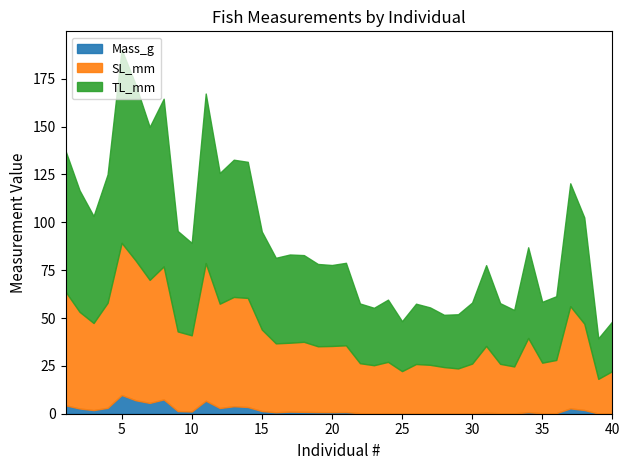

Reading left to right, what are all the values shown in this chart?

Mass_g: 0=4.4	1=2.7	2=1.9	3=3.1	4=9.8	5=7.0	6=5.6	7=7.5	8=1.4	9=1.2	10=6.8	11=3.0	12=3.9	13=3.5	14=1.4	15=0.8	16=1.1	17=1.0	18=0.8	19=0.8	20=0.8	21=0.3	22=0.2	23=0.3	24=0.2	25=0.3	26=0.3	27=0.2	28=0.2	29=0.3	30=0.5	31=0.3	32=0.2	33=0.8	34=0.3	35=0.3	36=2.8	37=2.0	38=0.1	39=0.2
SL_mm: 0=59.4	1=50.5	2=45.5	3=54.9	4=79.5	5=73.0	6=64.3	7=69.5	8=41.6	9=39.8	10=71.9	11=54.5	12=57.1	13=57.0	14=42.6	15=36.0	16=36.0	17=36.6	18=34.4	19=34.6	20=34.9	21=26.1	22=25.1	23=26.8	24=22.1	25=25.7	26=25.3	27=24.2	28=23.5	29=25.9	30=34.9	31=25.8	32=24.5	33=38.8	34=26.4	35=27.8	36=53.4	37=45.1	38=18.1	39=22.1
TL_mm: 0=73.6	1=63.5	2=55.9	3=67.1	4=101.0	5=91.9	6=79.9	7=87.6	8=52.5	9=48.3	10=88.6	11=68.3	12=71.7	13=71.1	14=51.2	15=44.7	16=46.1	17=45.3	18=43.0	19=42.3	20=43.1	21=31.2	22=30.0	23=32.5	24=26.1	25=31.5	26=30.0	27=27.3	28=28.3	29=31.9	30=42.2	31=31.7	32=29.5	33=47.4	34=31.8	35=33.3	36=64.2	37=55.5	38=21.2	39=26.0